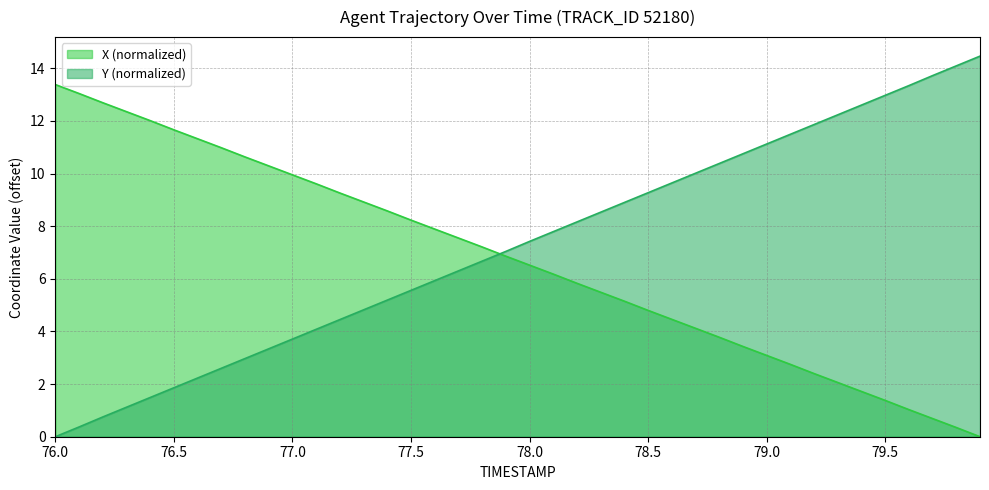

Read the Y value at 79.4.

12.6